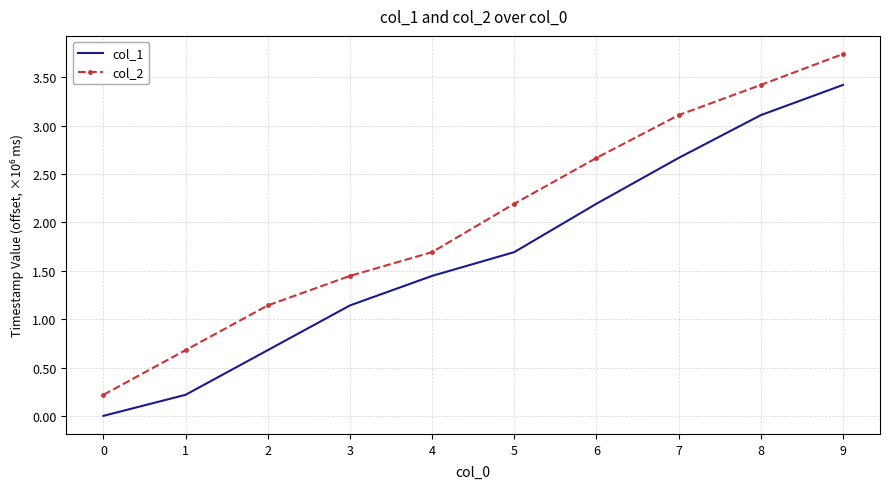

True or false: col_1 has more than 2 interior local peaks.

False